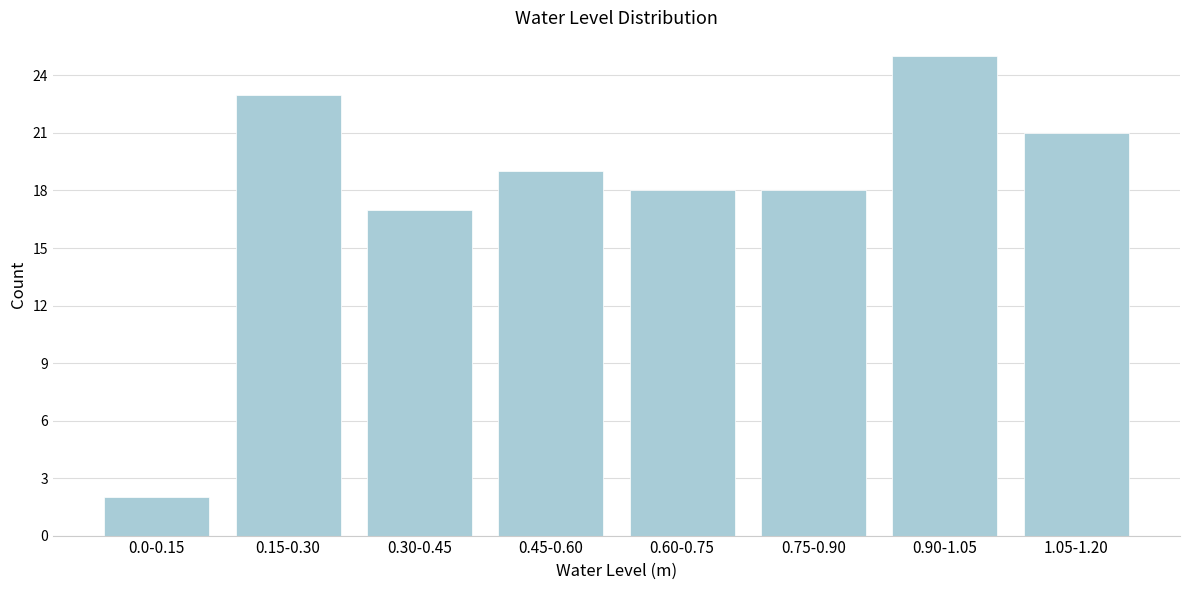

Reading left to right, list all the values displayed in this chart.

2	23	17	19	18	18	25	21